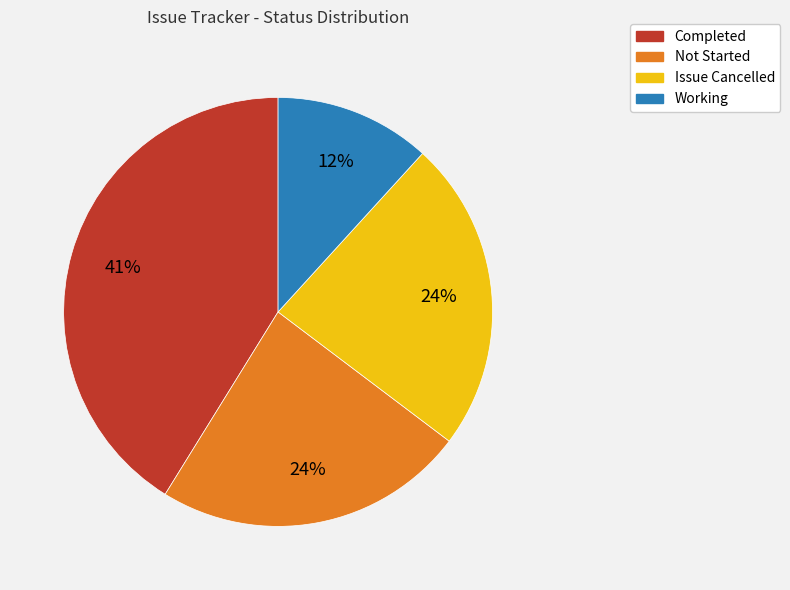

Combined, do Not Started and Completed account for over 50%?

Yes